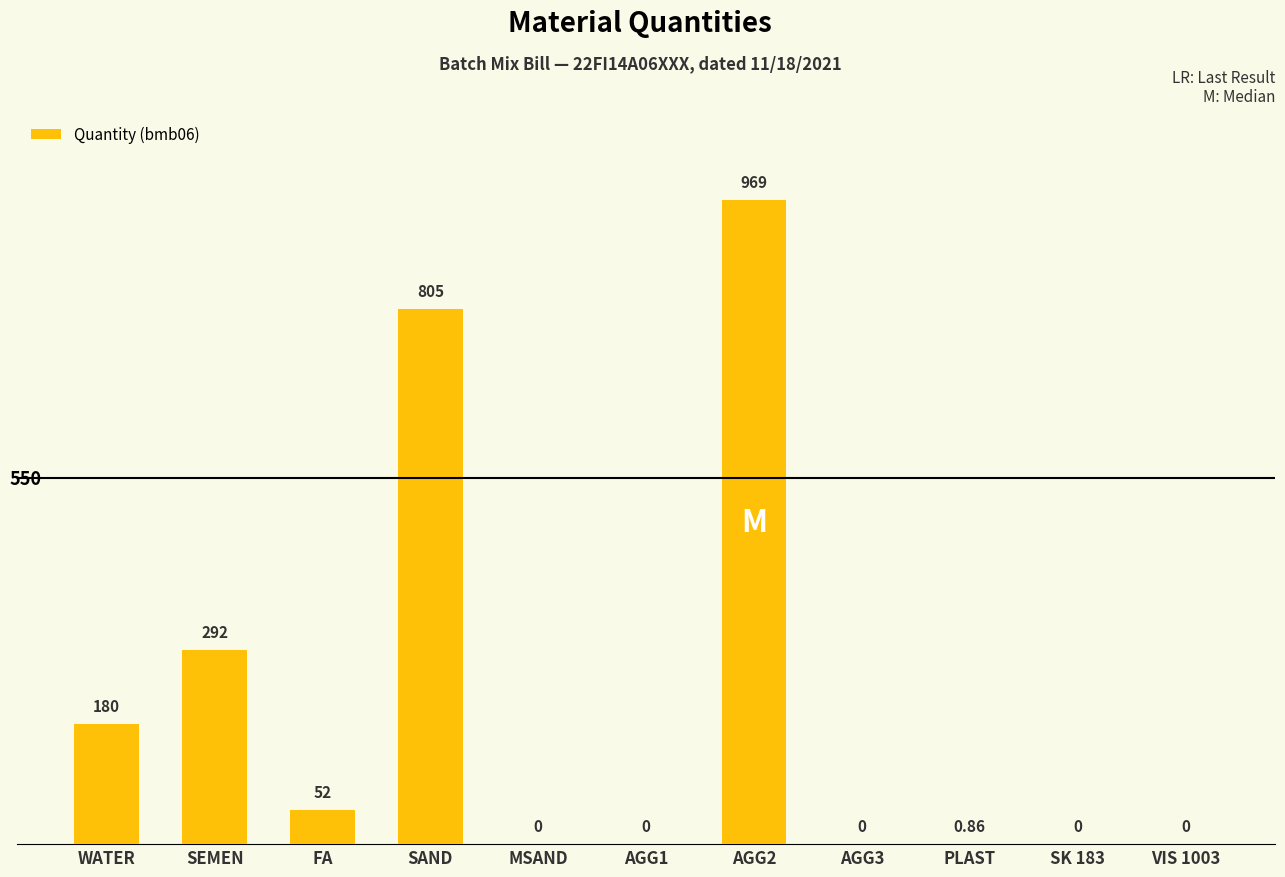

What is the difference between the values at MSAND and FA?

52.0